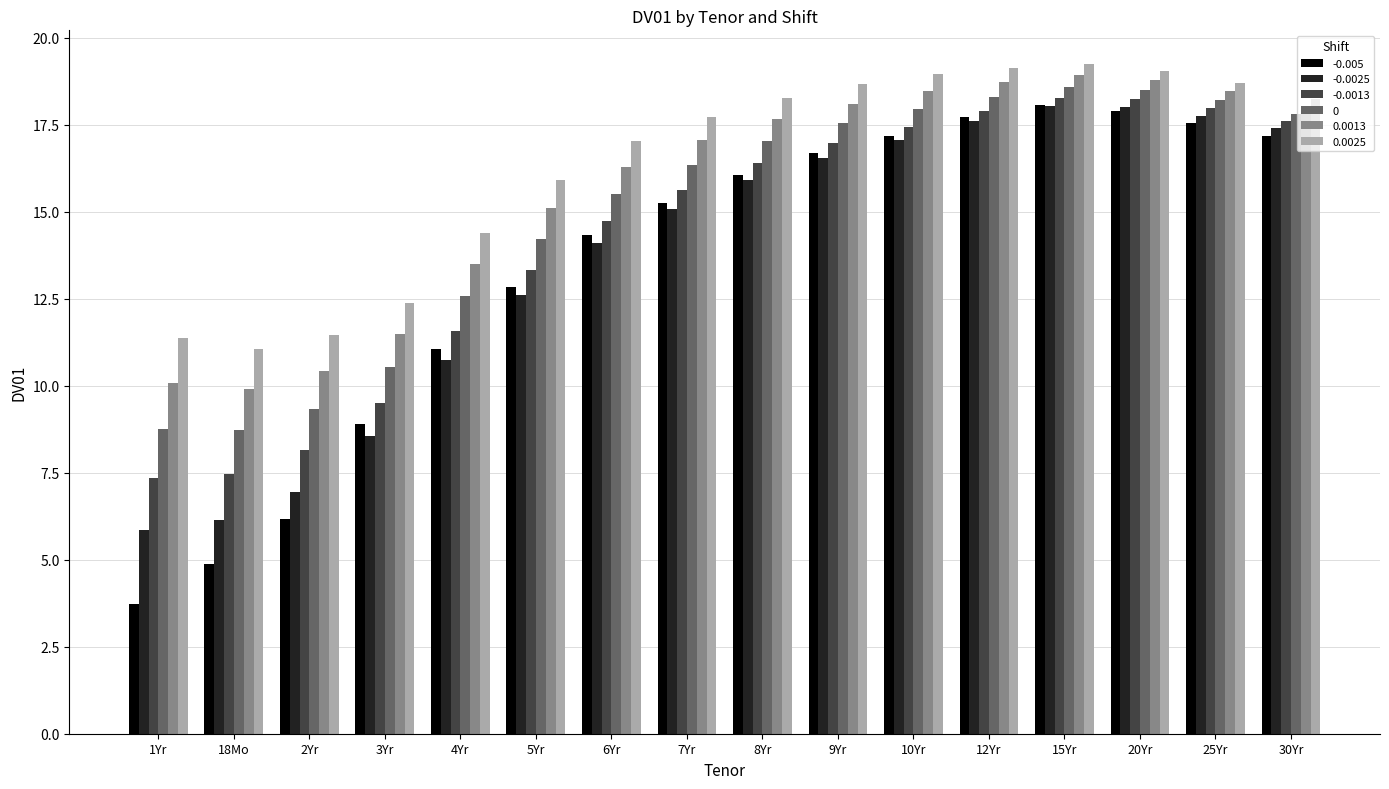

At how many categories does at least one series exceed 15?

11